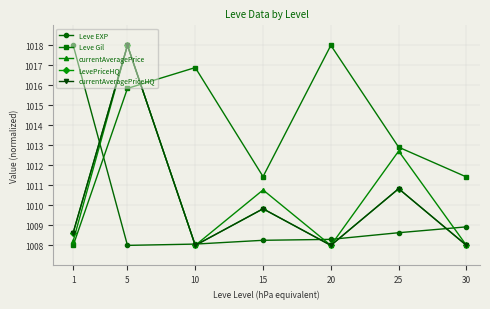

At which category is the sum across all series the highest?

5